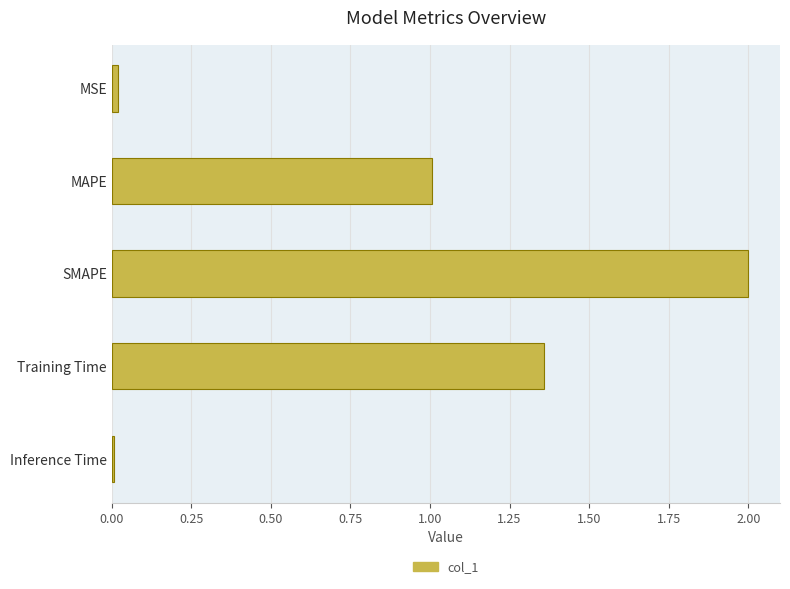

The chart shows a value of 0.8 at Training Time. True or false?

False